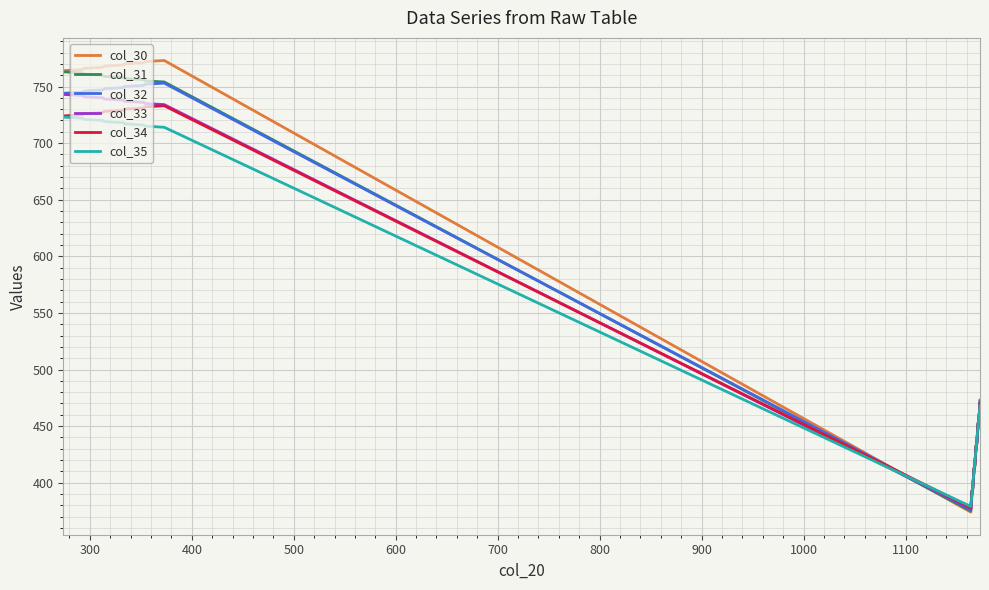

Which series has the widest spread of values?

col_30